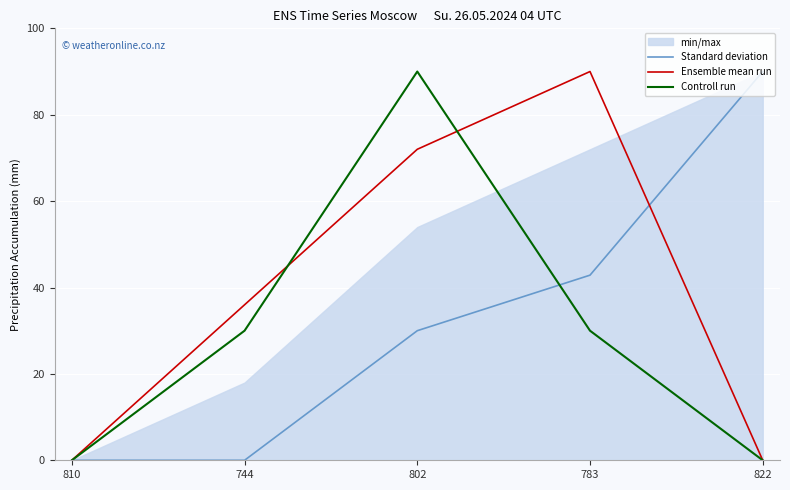

Which category has the highest value across all series?

822